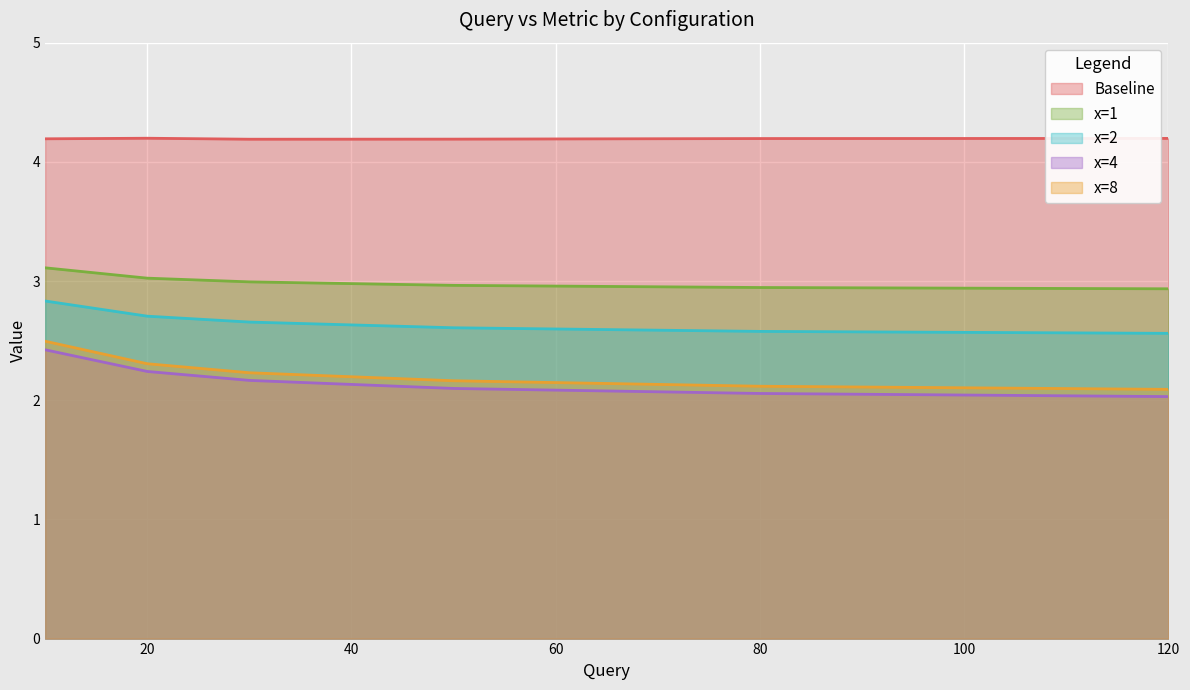

Which category has the highest value across all series?

20